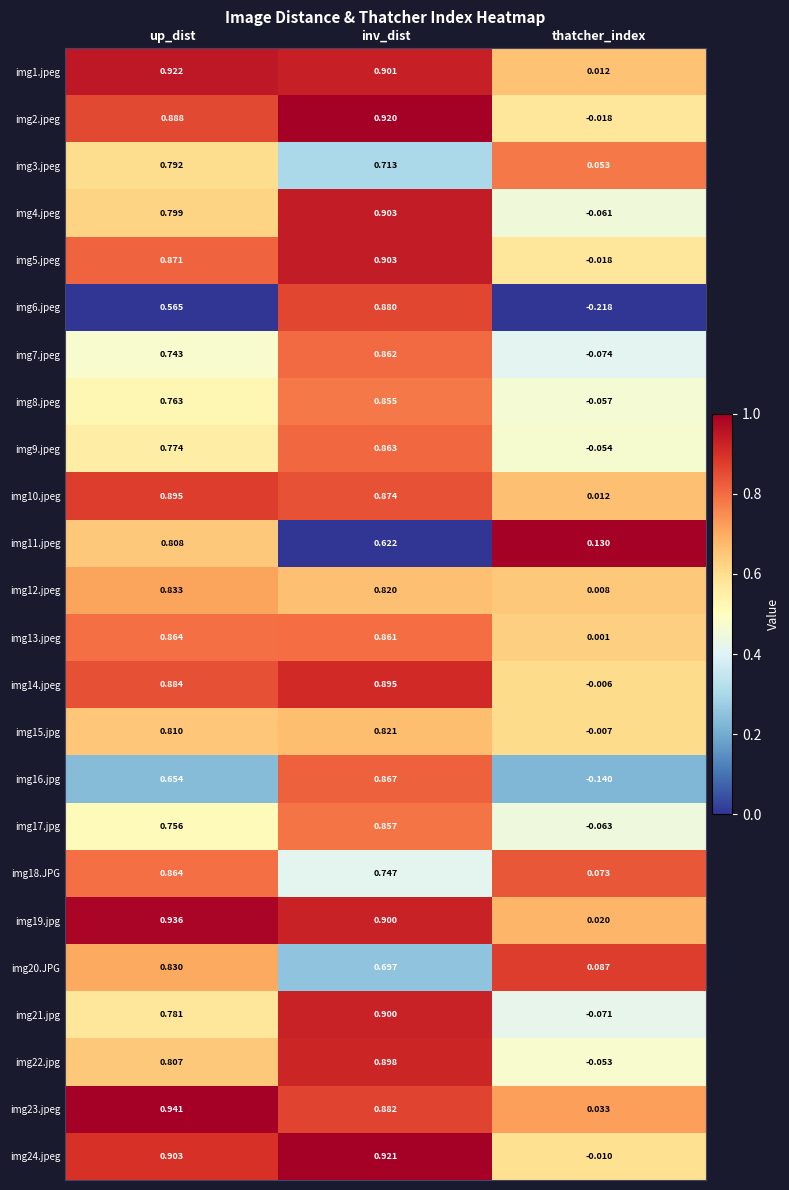

Count the number of categories in the chart.

3